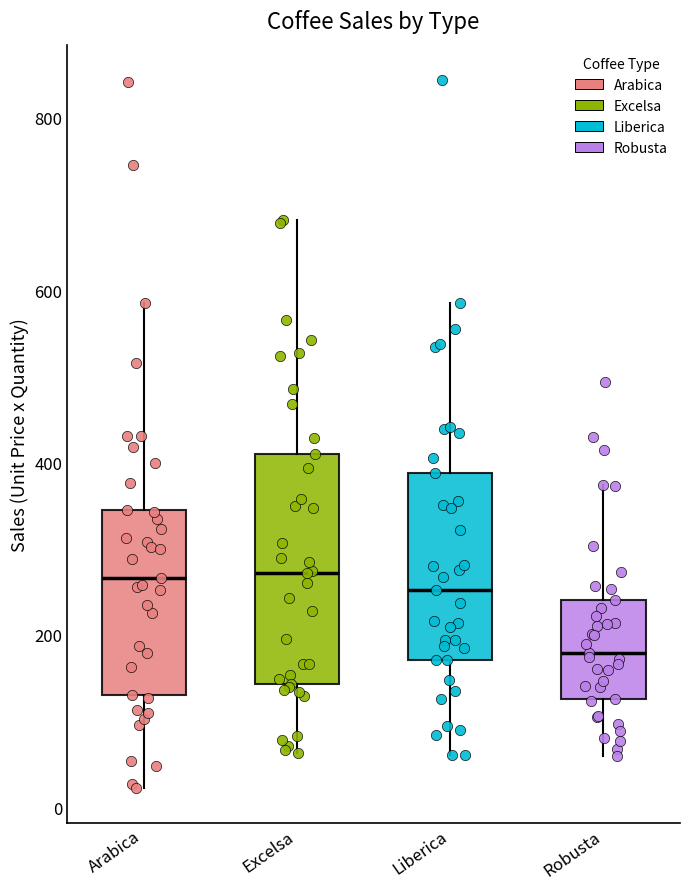

Reading left to right, read every box against the y-axis: the position of its median line, the range the box covers, and the ends of its whiskers. The values are not printed on the chart, so give them approximately, as read against the axis.

Arabica: median 260, box 140 to 340, whiskers 20 to 580
Excelsa: median 280, box 140 to 400, whiskers 60 to 680
Liberica: median 260, box 180 to 380, whiskers 60 to 580
Robusta: median 180, box 120 to 240, whiskers 60 to 380